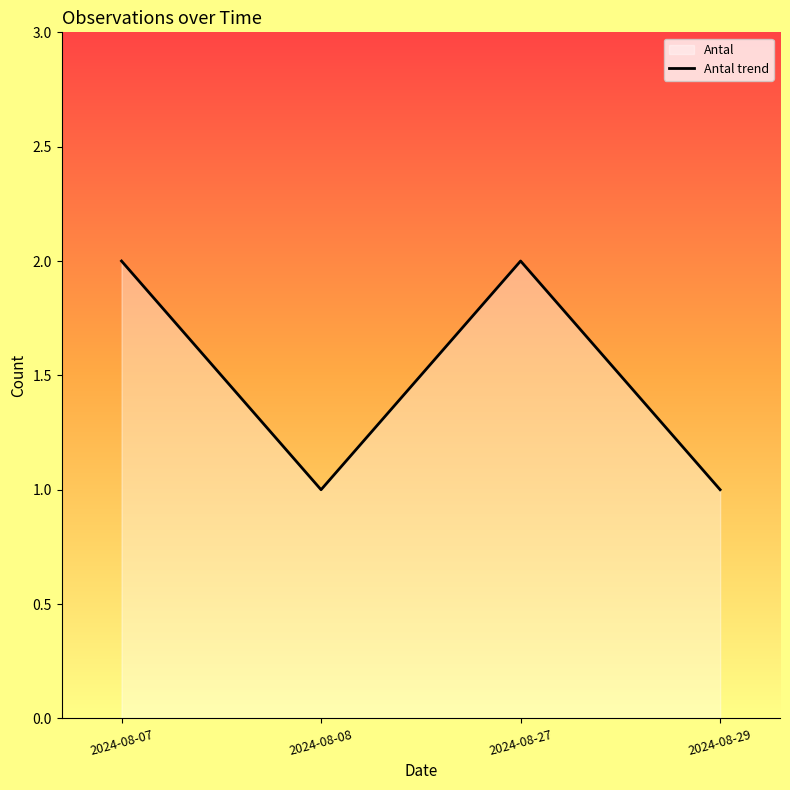

Count the number of categories in the chart.

4